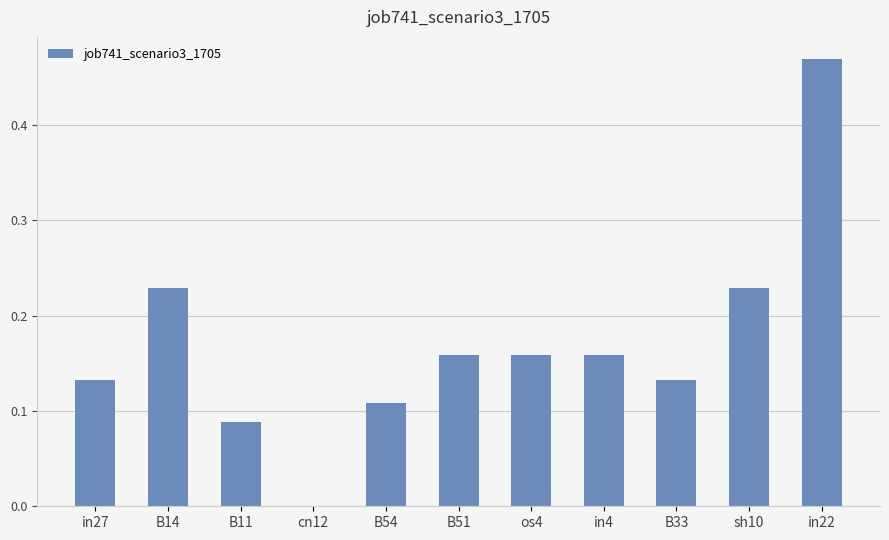

How many categories are shown in the chart?

11